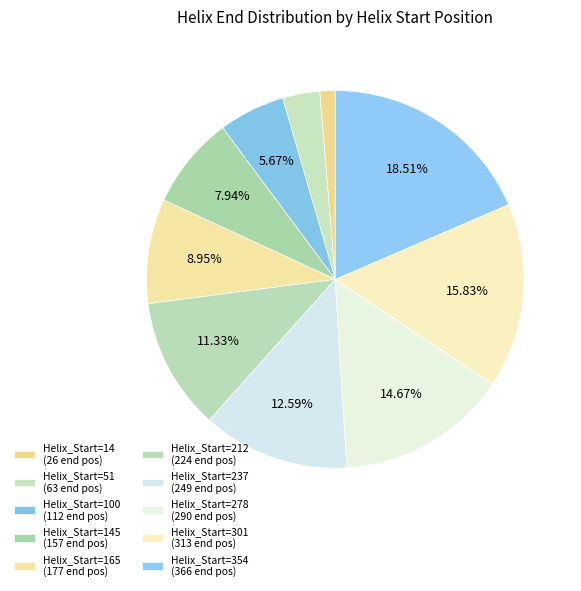

Count the number of slices in the pie.

10